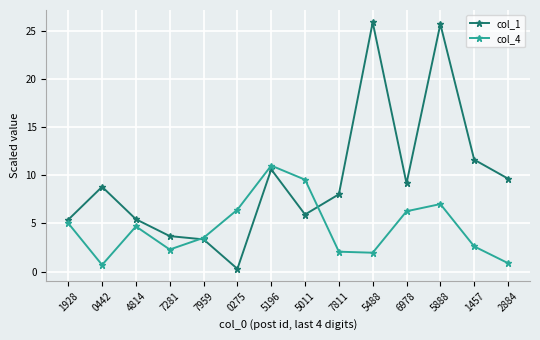

True or false: col_4 and col_1 intersect in this chart.

True